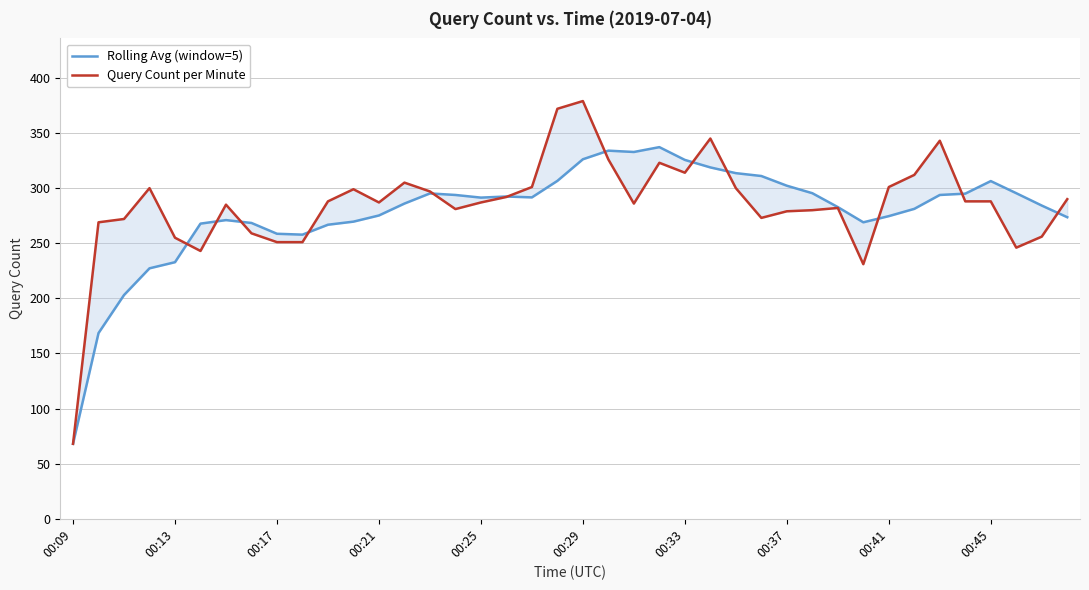

Is the value of Query Count per Minute at 17 greater than the value of Rolling Avg (window=5) at 37?

No